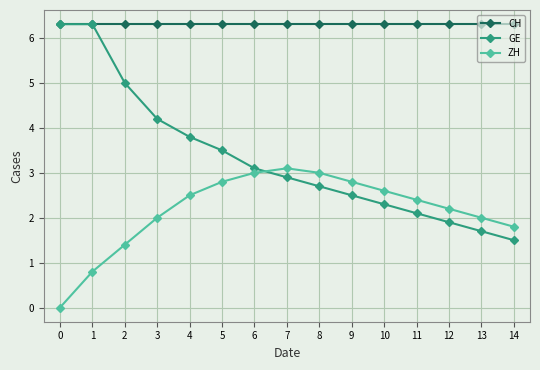

Rank the series by their average value, from lowest to highest.

ZH, GE, CH